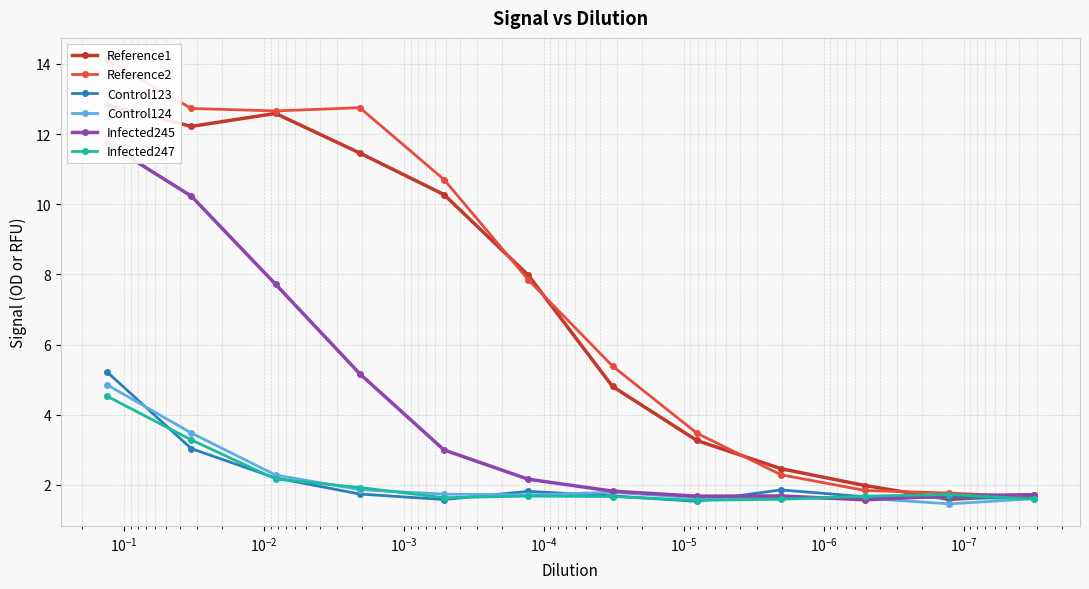

At how many categories does at least one series exceed 3?

8